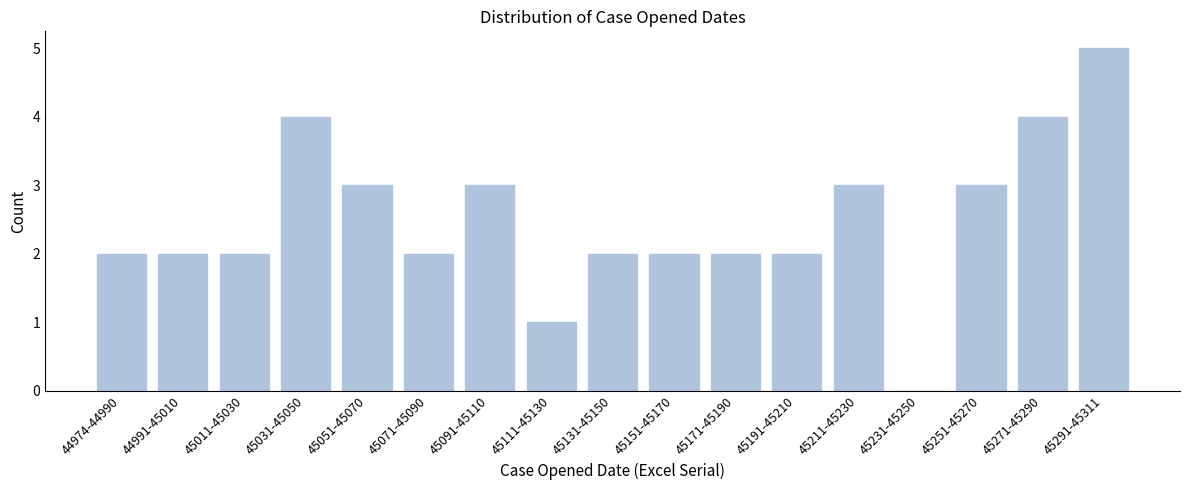

Reading left to right, extract all data points from this chart.

44974-44990=2	44991-45010=2	45011-45030=2	45031-45050=4	45051-45070=3	45071-45090=2	45091-45110=3	45111-45130=1	45131-45150=2	45151-45170=2	45171-45190=2	45191-45210=2	45211-45230=3	45231-45250=0	45251-45270=3	45271-45290=4	45291-45311=5